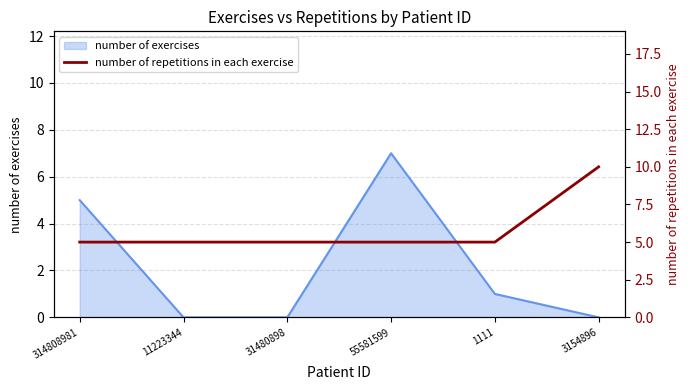

The value of number of exercises at 3154896 is 0. True or false?

True